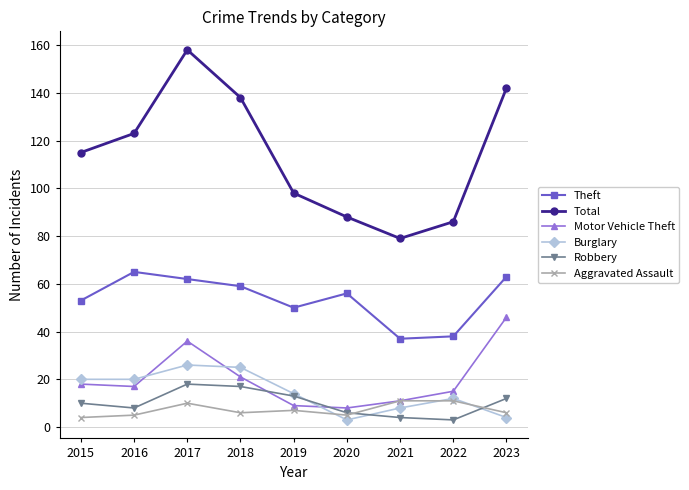

True or false: Robbery and Theft cross at least once.

False